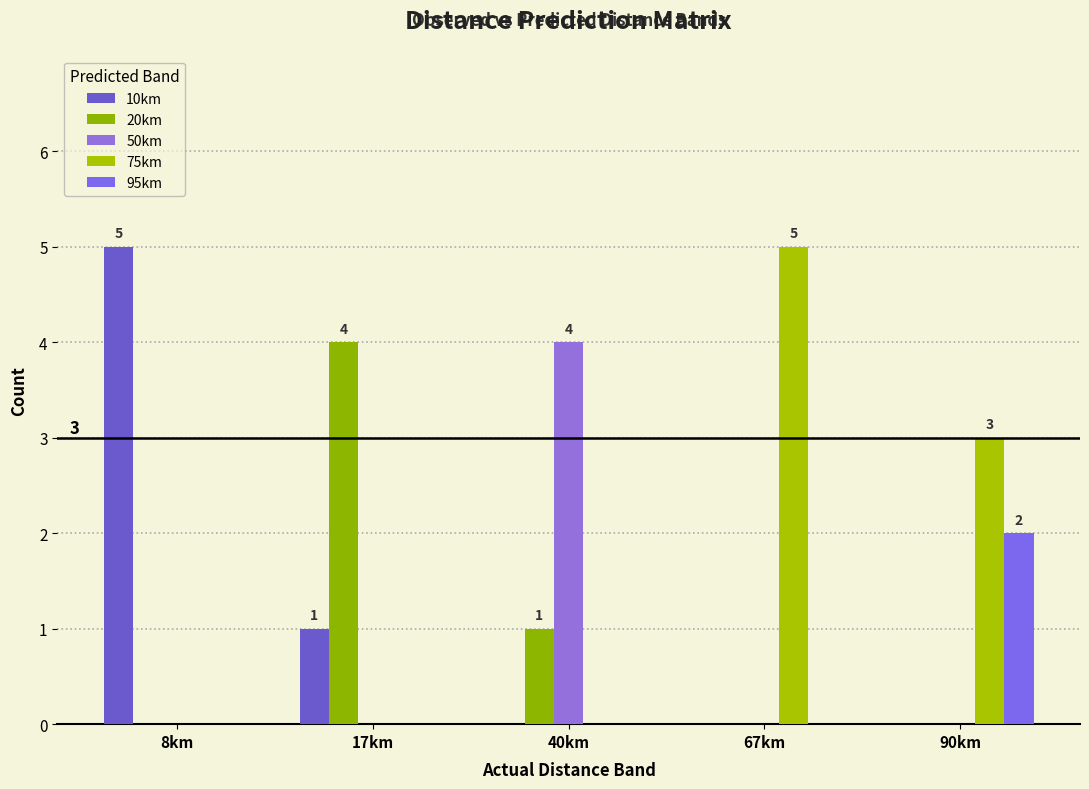

Reading left to right, what are all the values shown in this chart?

10km: 5	1	0	0	0
20km: 0	4	1	0	0
50km: 0	0	4	0	0
75km: 0	0	0	5	3
95km: 0	0	0	0	2